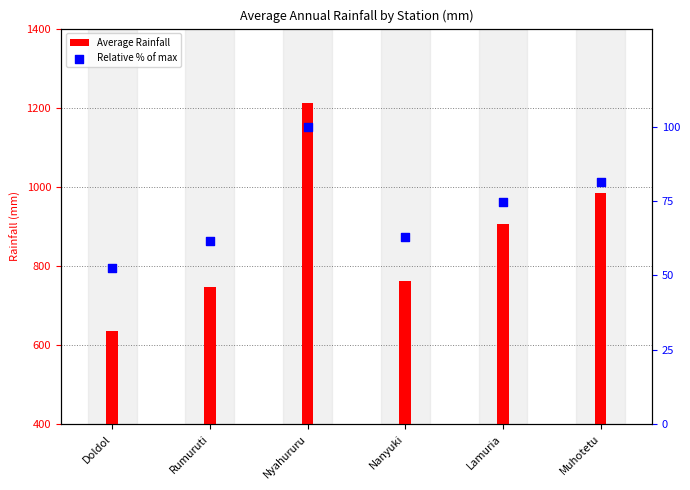

Which series has the largest total across all categories?

Average Rainfall